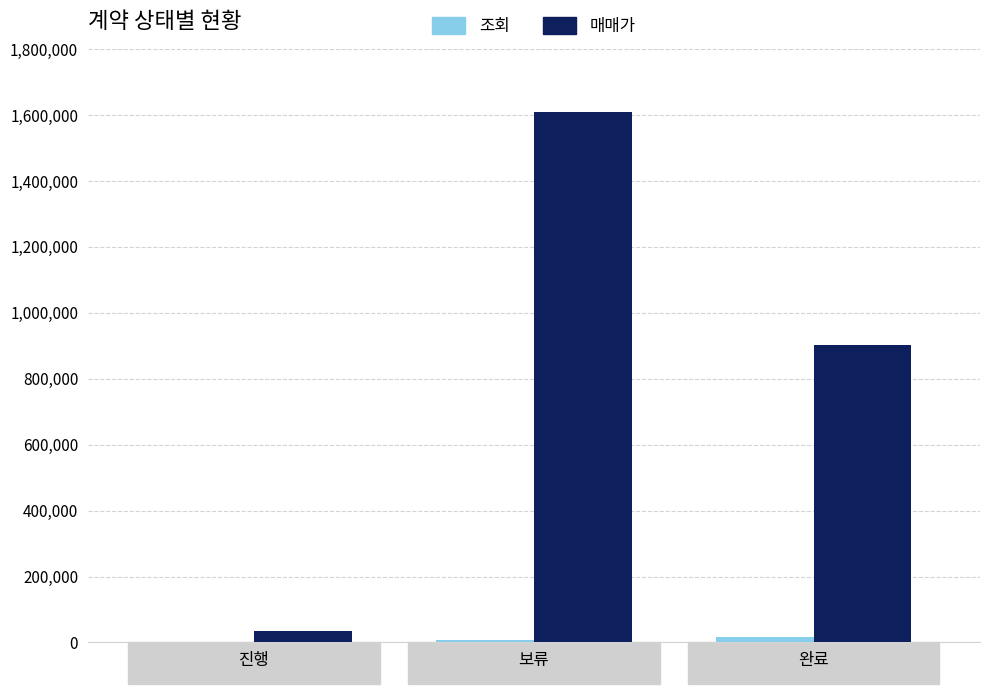

What is the highest value of the 매매가 series?

1609262